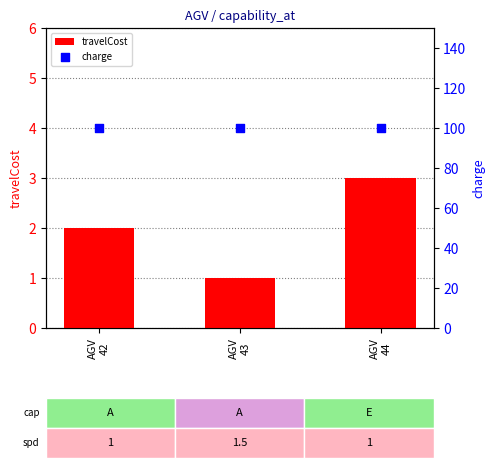

At which category is the sum across all series the highest?

AGV
44